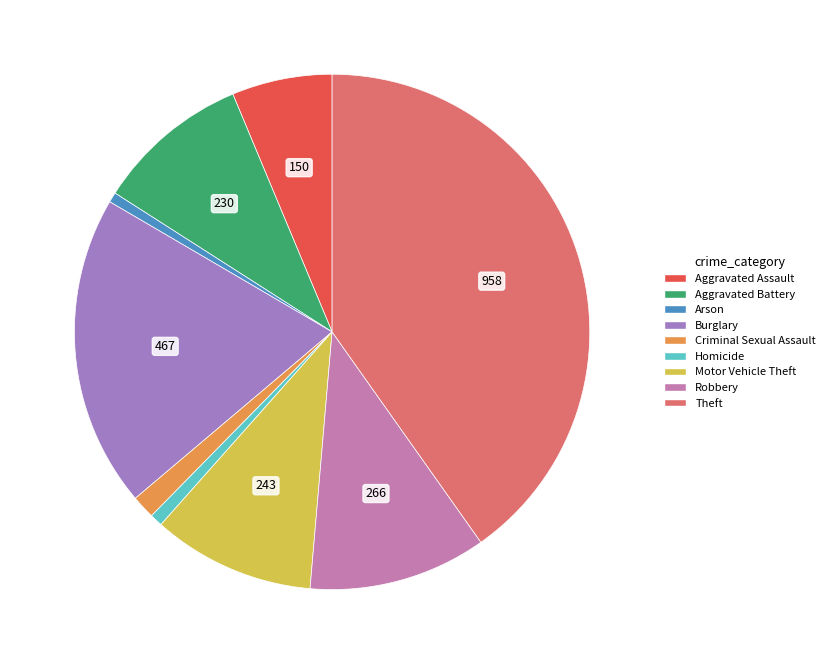

Which category has the biggest portion of the pie?

Theft